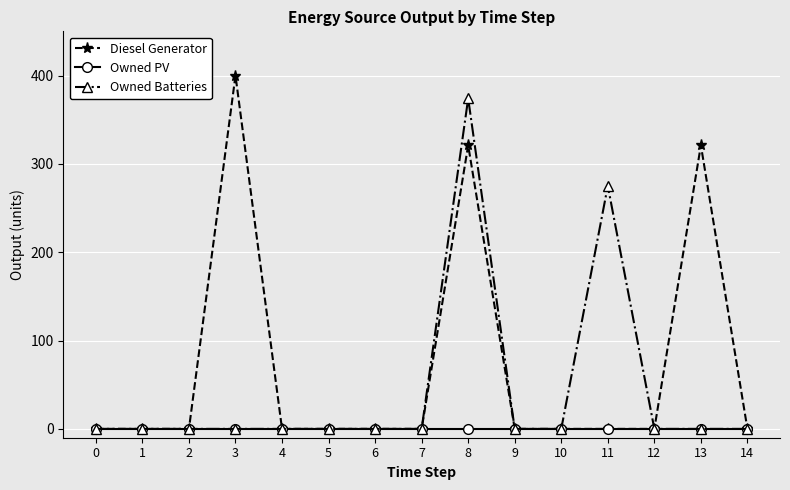

Reading right to left, what are all the values shown in this chart?

Diesel Generator: 0	321	0	0	0	0	321	0	0	0	0	400	0	0	0
Owned PV: 0	0	0	0	0	0	0	0	0	0	0	0	0	0	0
Owned Batteries: 0	0	0	275	0	0	374	0	0	0	0	0	0	0	0